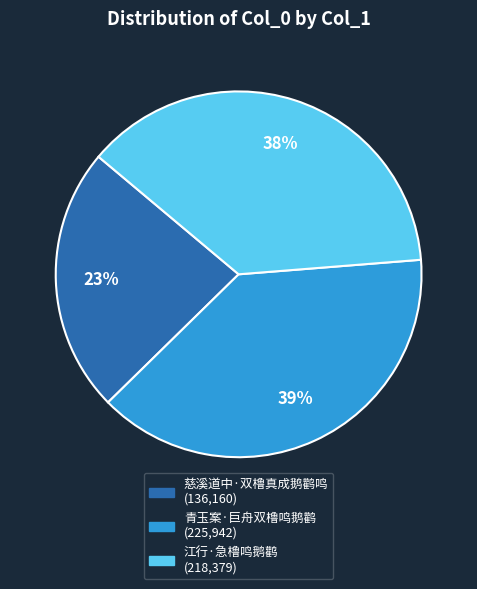

How many segments does this pie chart have?

3